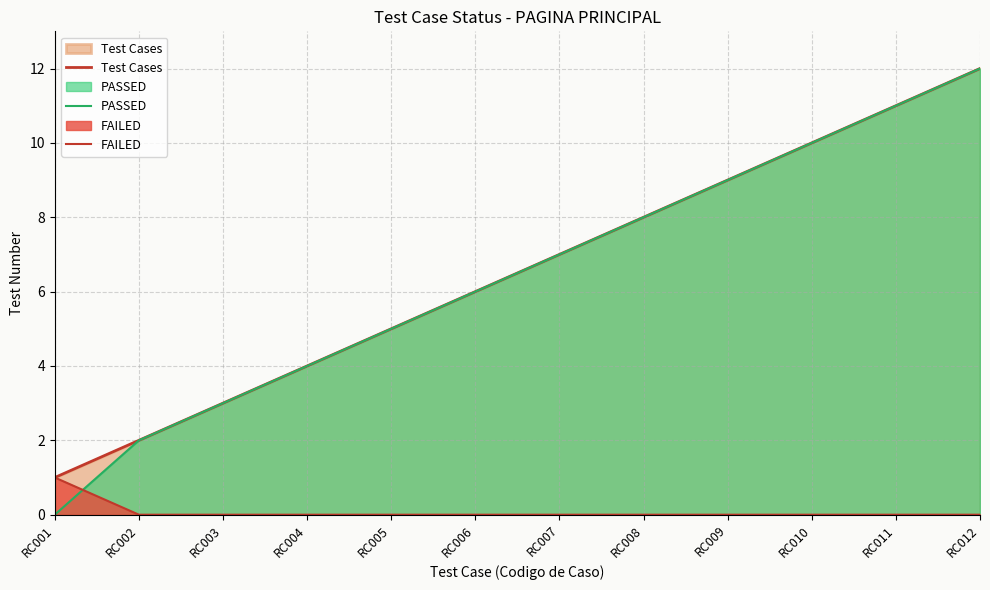

Between RC006 and RC010, which series saw the biggest shift?

Test Cases